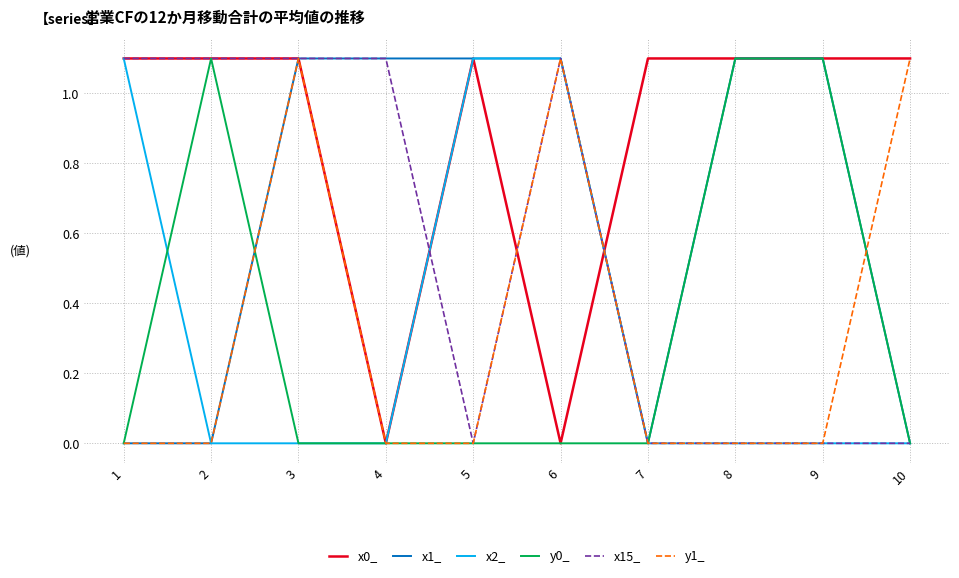

Reading left to right, list all the values displayed in this chart.

x0_: 1=1.1	2=1.1	3=1.1	4=0.0	5=1.1	6=0.0	7=1.1	8=1.1	9=1.1	10=1.1
x1_: 1=0.0	2=0.0	3=1.1	4=1.1	5=1.1	6=1.1	7=0.0	8=1.1	9=1.1	10=0.0
x2_: 1=1.1	2=0.0	3=0.0	4=0.0	5=1.1	6=1.1	7=0.0	8=0.0	9=0.0	10=0.0
y0_: 1=0.0	2=1.1	3=0.0	4=0.0	5=0.0	6=0.0	7=0.0	8=1.1	9=1.1	10=0.0
x15_: 1=1.1	2=1.1	3=1.1	4=1.1	5=0.0	6=1.1	7=0.0	8=0.0	9=0.0	10=0.0
y1_: 1=0.0	2=0.0	3=1.1	4=0.0	5=0.0	6=1.1	7=0.0	8=0.0	9=0.0	10=1.1